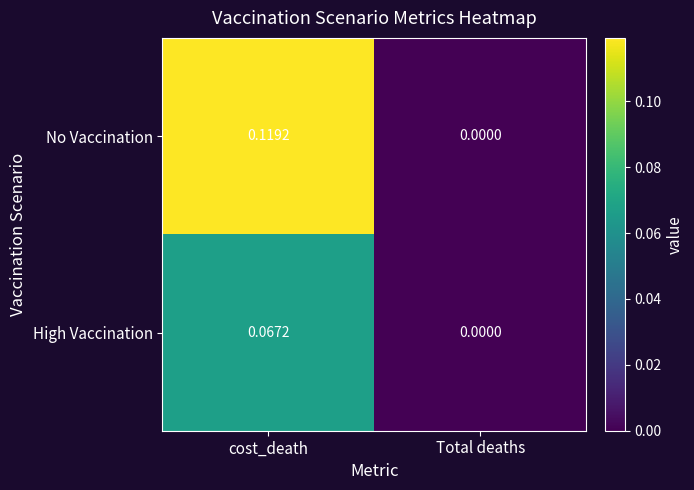

Which category has the lowest value in the High Vaccination series?

Total deaths